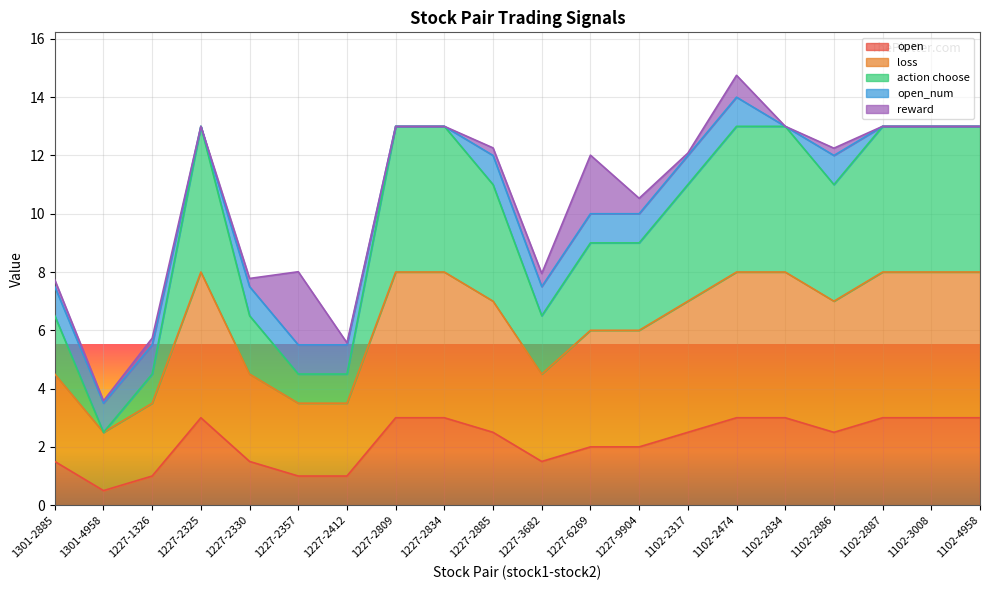

What is the sum of the open values at 1227-3682 and 1102-2886?

4.0